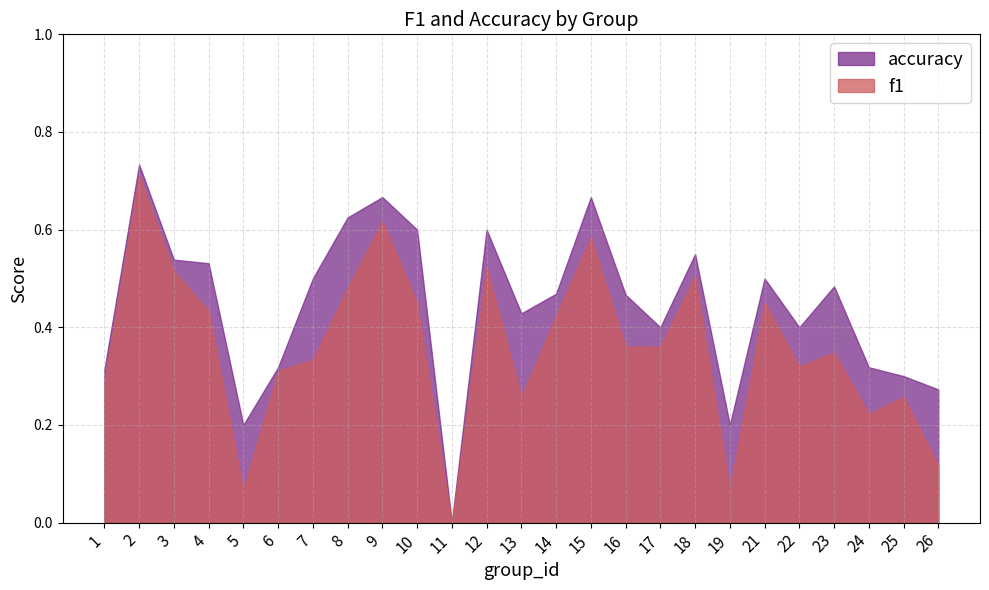

What is the average value of the accuracy series?

0.4